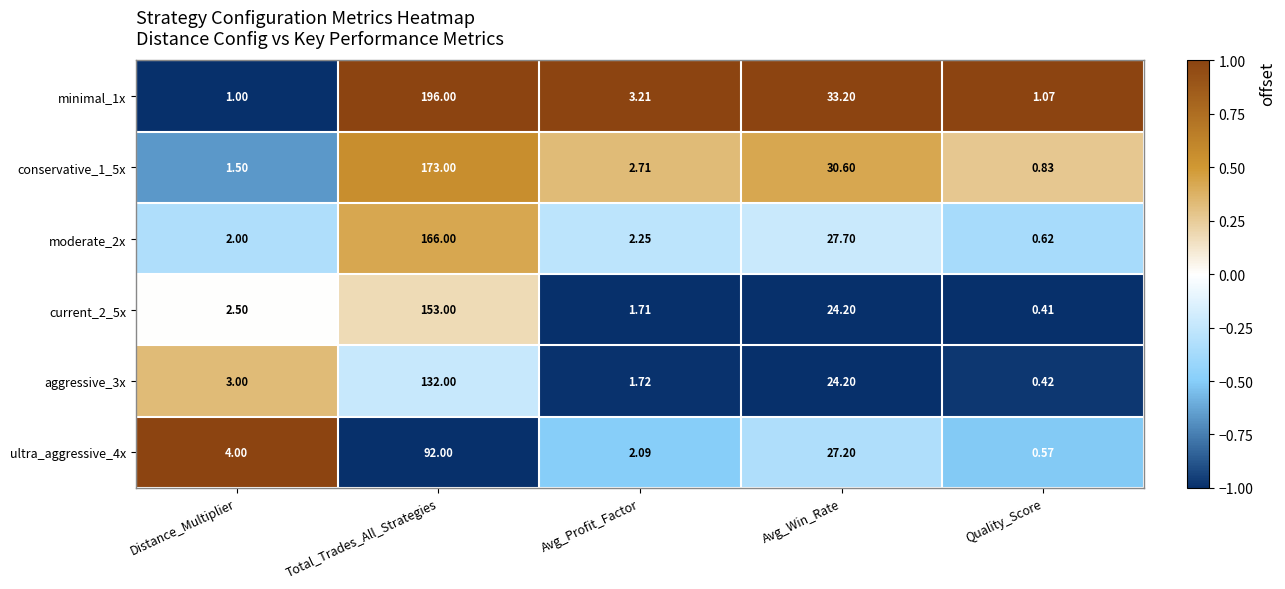

At which label is aggressive_3x closest to 66?

Avg_Win_Rate